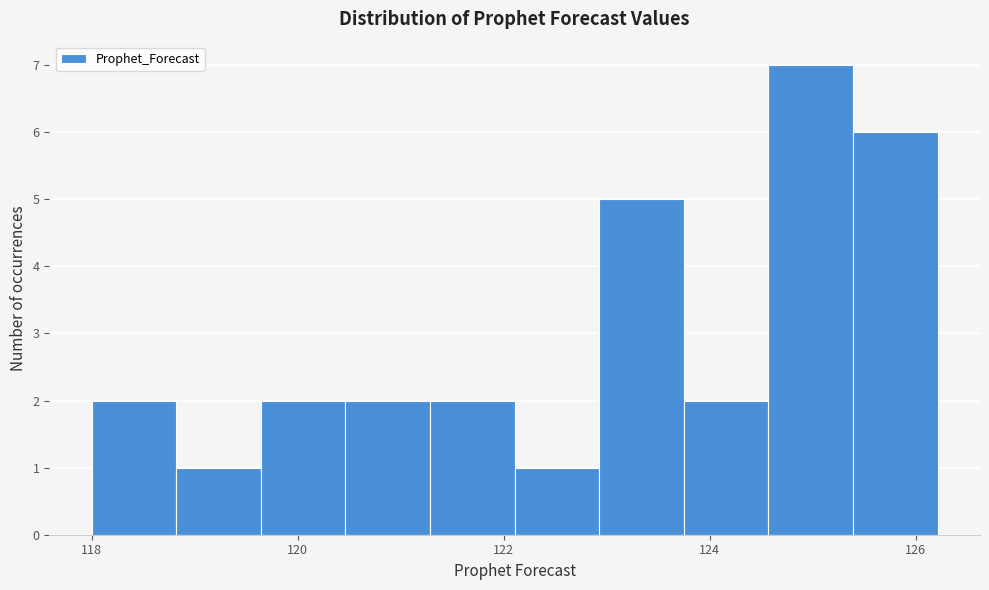

Over which range of the x-axis is the bar tallest?

124.6 to 125.4